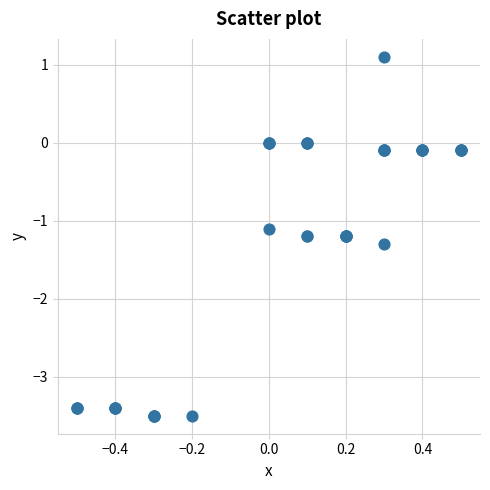

What Y value in the scatter plot is closest to -1?

-1.1